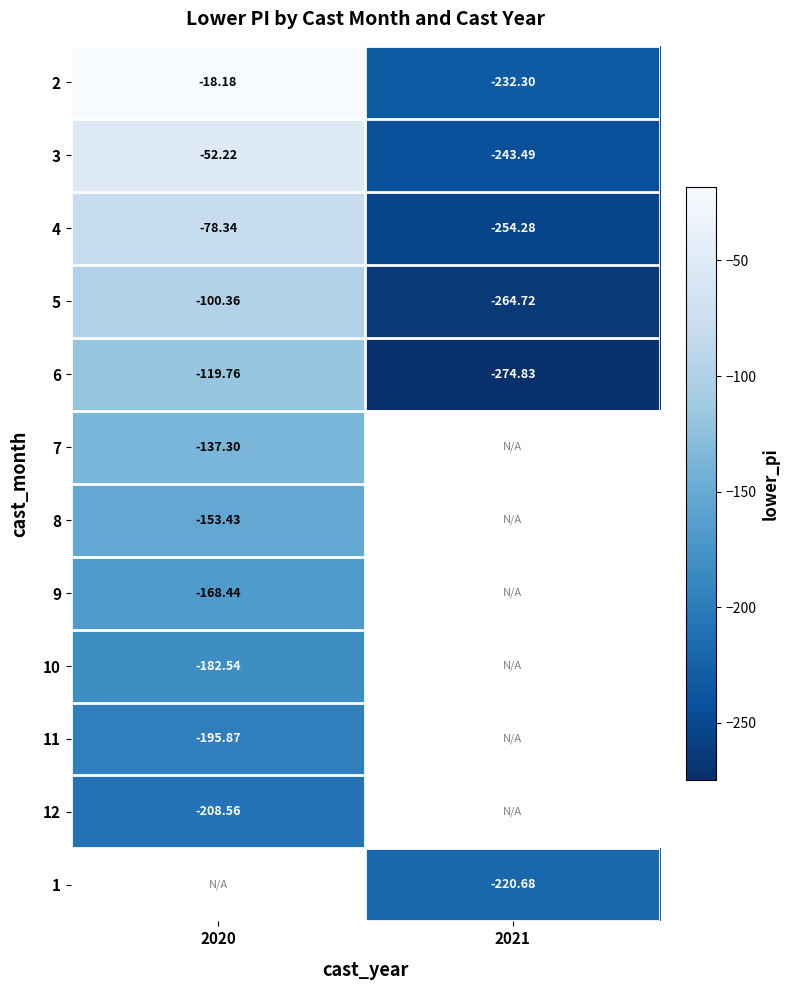

Is it true that 3 equals -52.2 at 2020?

True